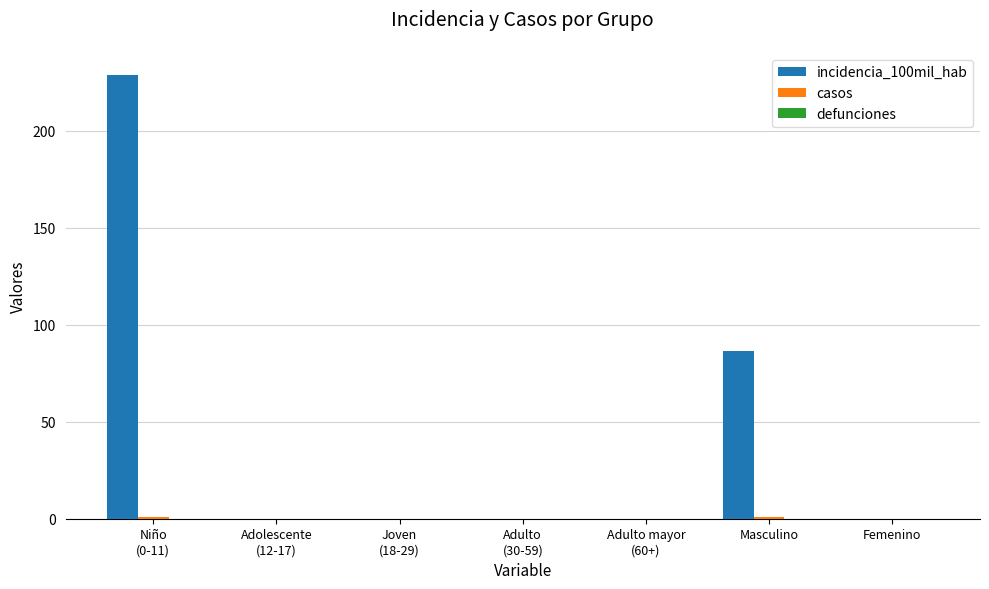

What is the sum of all incidencia_100mil_hab values?

315.3